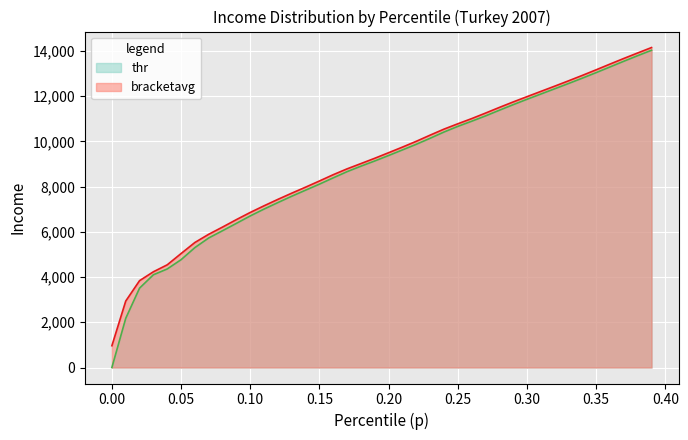

Reading right to left, extract all data points from this chart.

0.39=14144.9	0.38=13905.7	0.37=13663.7	0.36=13414.4	0.35=13161.9	0.34=12914.0	0.33=12673.2	0.32=12437.7	0.31=12206.0	0.3=11974.1	0.29=11739.7	0.28=11497.2	0.27=11247.2	0.26=11003.1	0.25=10774.5	0.24=10538.3	0.23=10273.1	0.22=10000.6	0.21=9744.1	0.2=9496.4	0.19=9250.7	0.18=9015.9	0.17=8782.8	0.16=8525.1	0.15=8246.1	0.14=7973.4	0.13=7707.7	0.12=7434.0	0.11=7150.2	0.1=6855.4	0.09=6538.9	0.08=6209.5	0.07=5891.0	0.06=5528.1	0.05=5038.6	0.04=4539.9	0.03=4232.6	0.02=3840.0	0.01=2937.1	0.0=963.2